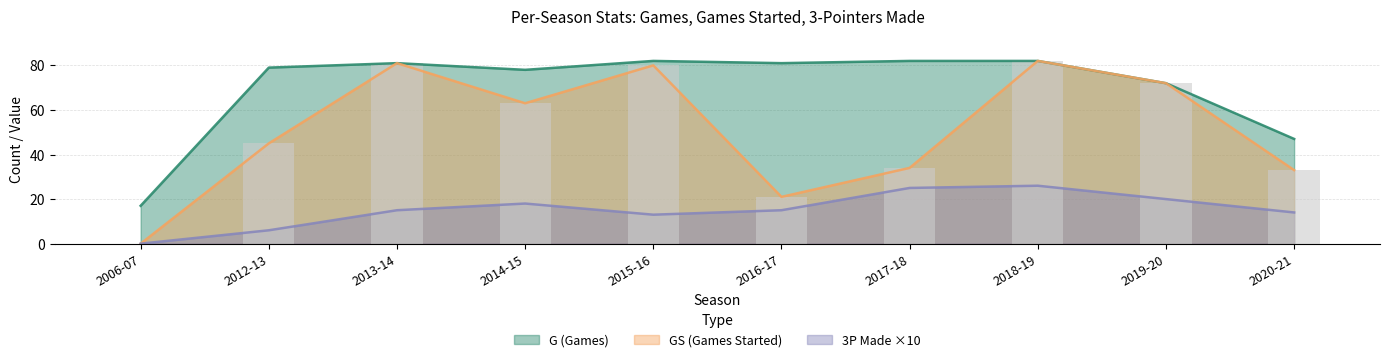

Between 2006-07 and 2020-21, which is larger?

2020-21